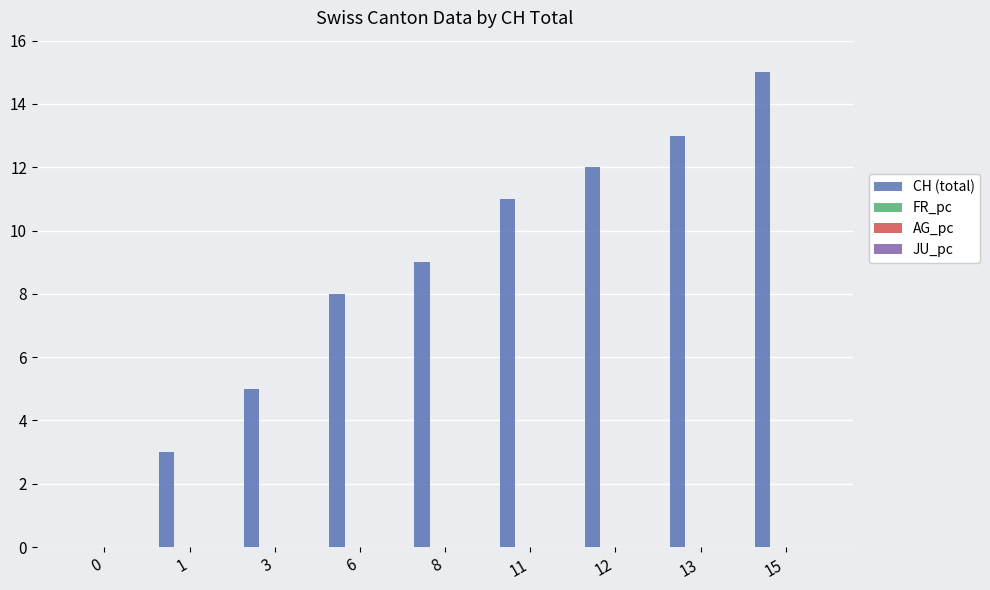

Which series has the widest spread of values?

CH (total)